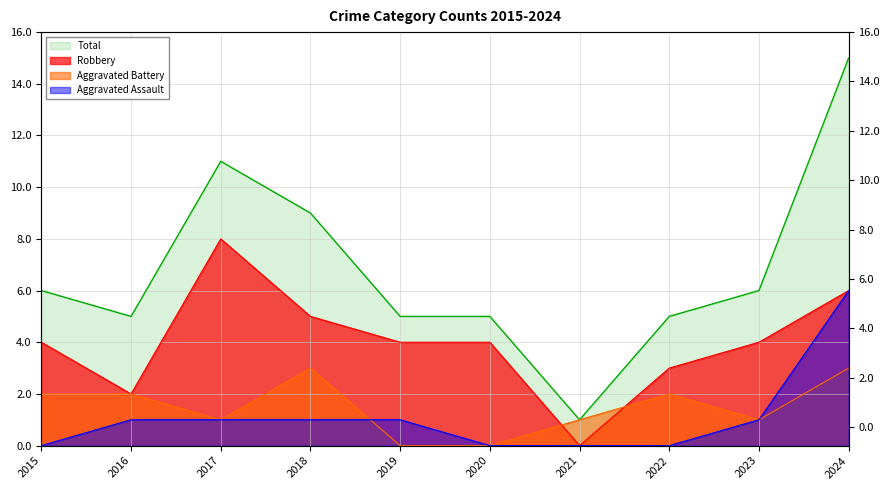

Between 2023 and 2017, which is larger?

2023